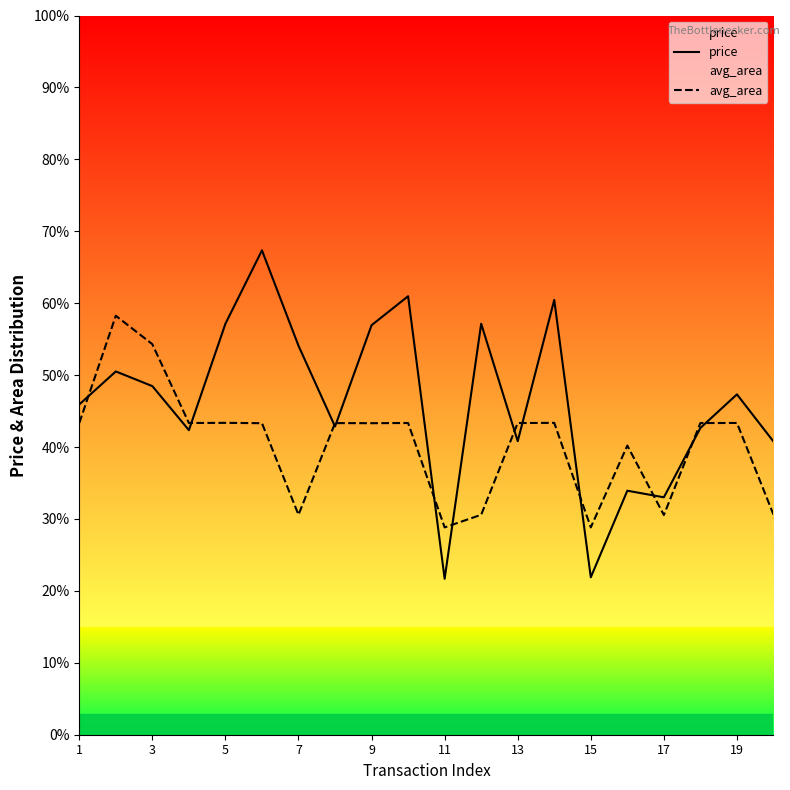

Reading left to right, list all the values displayed in this chart.

price: 64285.7	70714.3	67857.1	59285.7	80000.0	94285.7	75714.3	60000.0	79714.3	85357.1	30357.1	80000.0	57142.9	84642.9	30642.9	47500.0	46214.3	59714.3	66250.0	57071.4
avg_area: 60679.3	81557.1	76016.4	60679.3	60707.1	60641.4	42812.9	60659.3	60641.4	60678.6	40357.1	42812.9	60671.4	60707.1	40357.1	56285.7	42761.4	60671.4	60685.7	42840.4